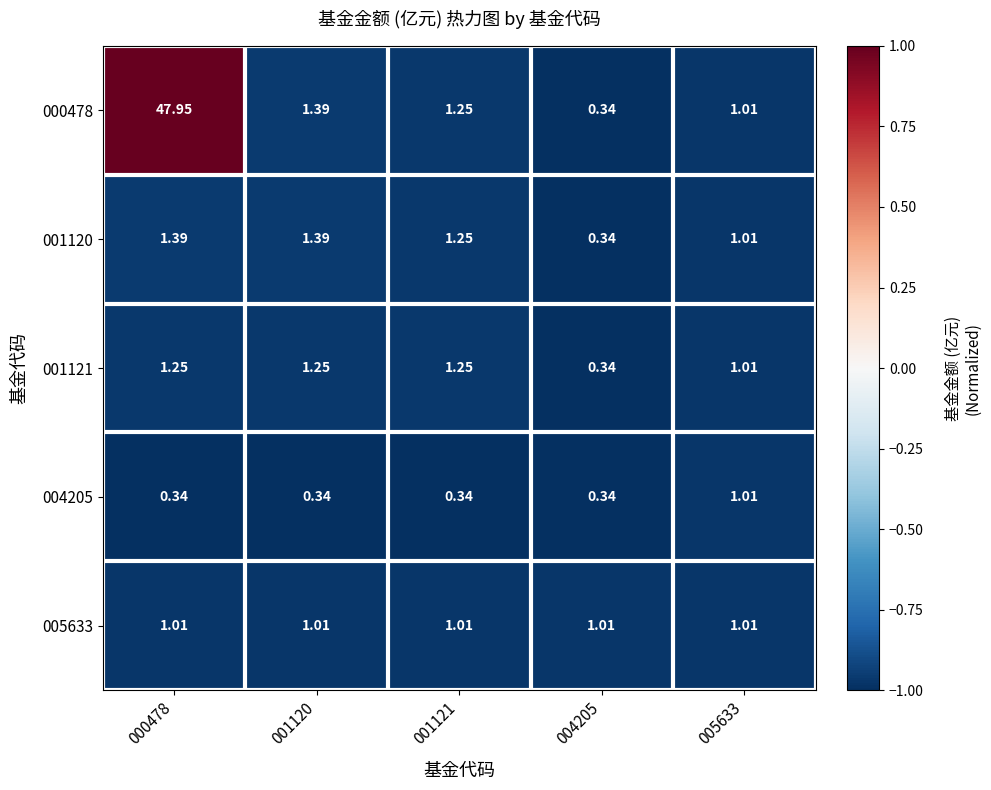

Is the value of 001121 at 004205 greater than the value of 001120 at 001120?

No